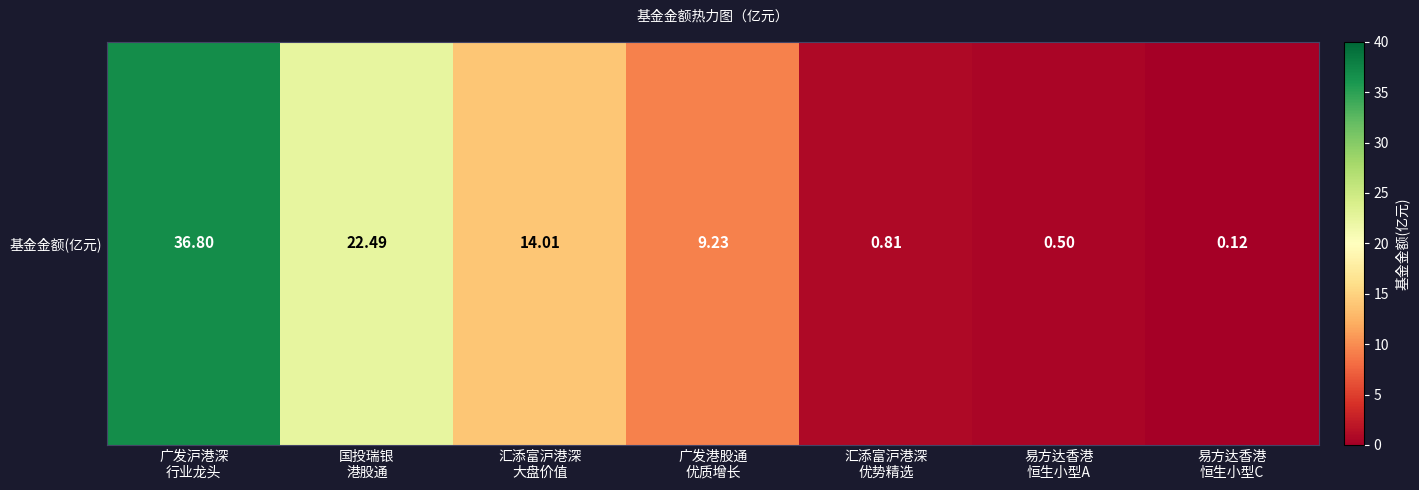

What is the approximate value at 广发沪港深
行业龙头?

36.8